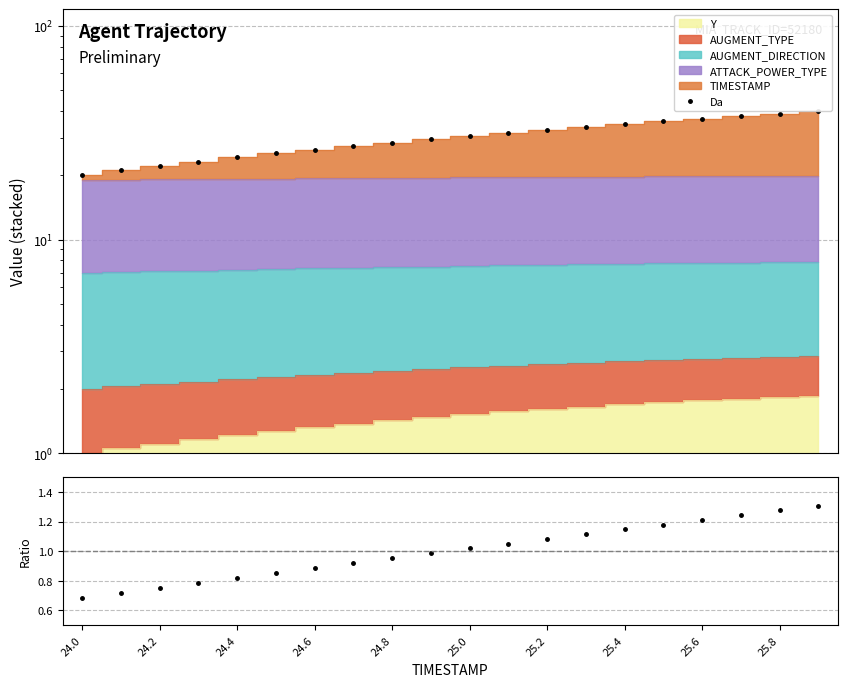

Reading left to right, list all the values displayed in this chart.

20.0	21.1	22.1	23.2	24.2	25.3	26.3	27.4	28.4	29.5	30.5	31.6	32.6	33.7	34.7	35.7	36.8	37.8	38.8	39.9